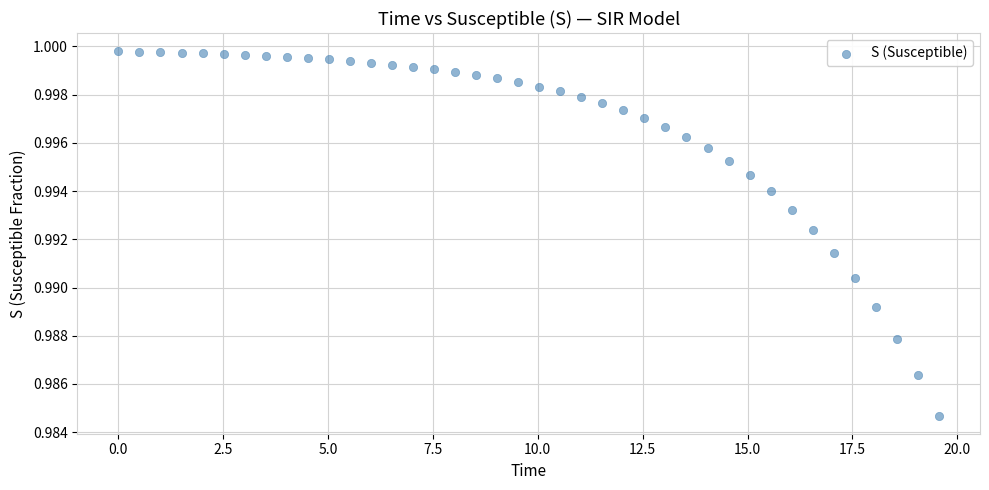

What is the range of X values (max minus min)?

19.6